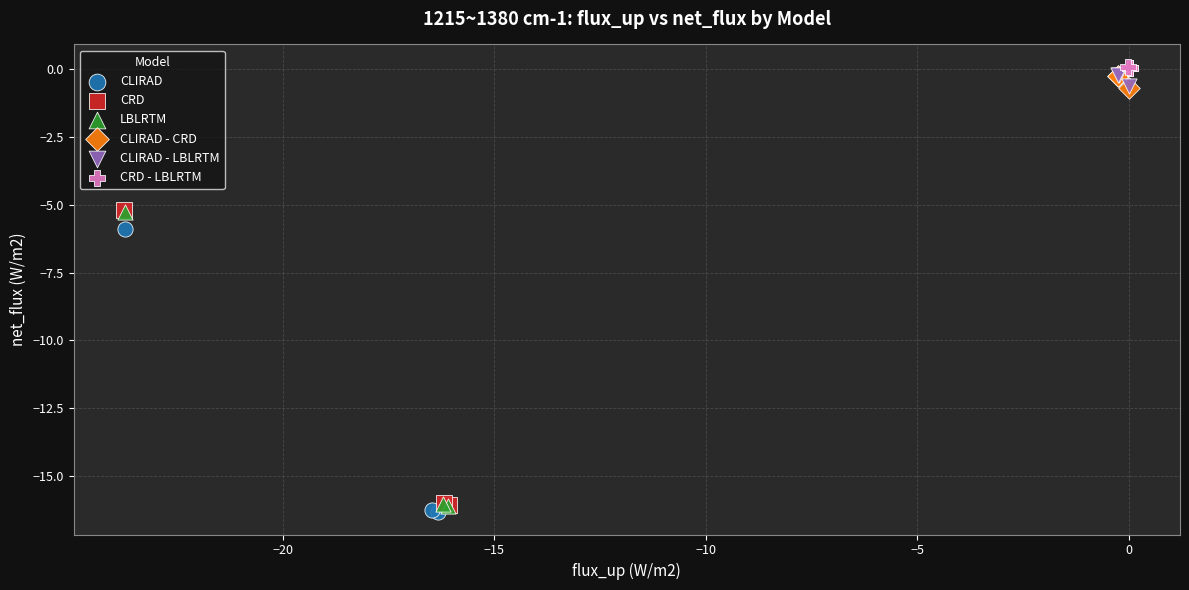

Which series reaches the maximum Y coordinate?

CRD - LBLRTM